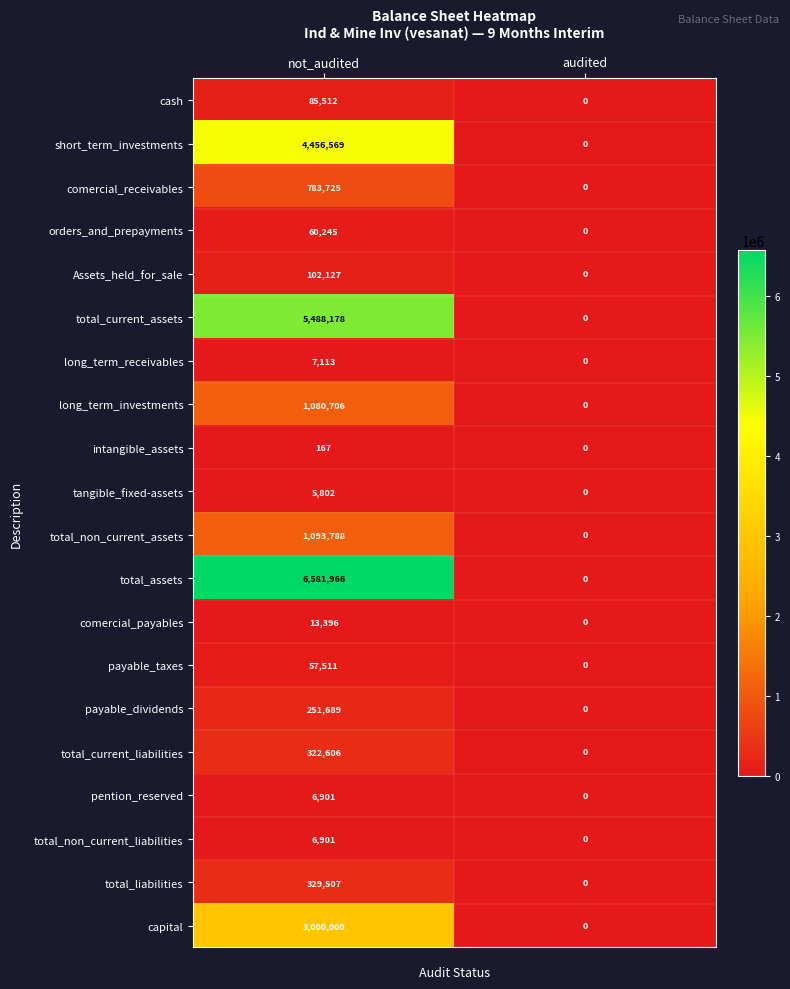

The value of total_non_current_assets at audited is 0. True or false?

True